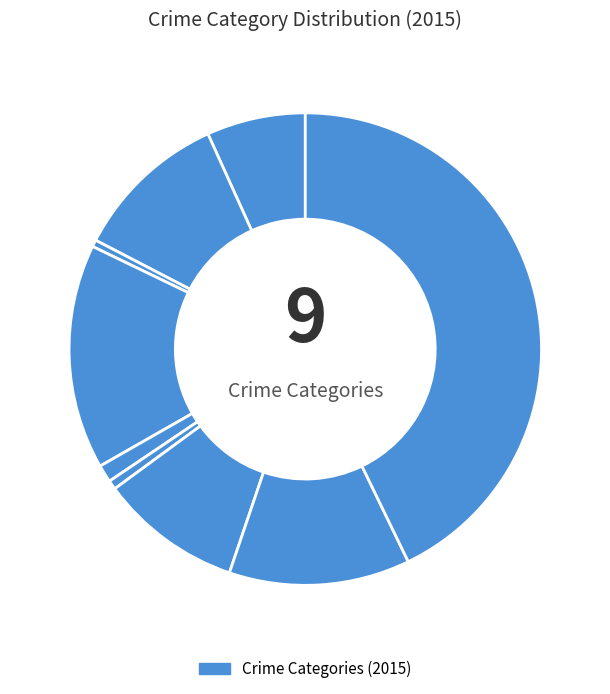

How many segments does this pie chart have?

9